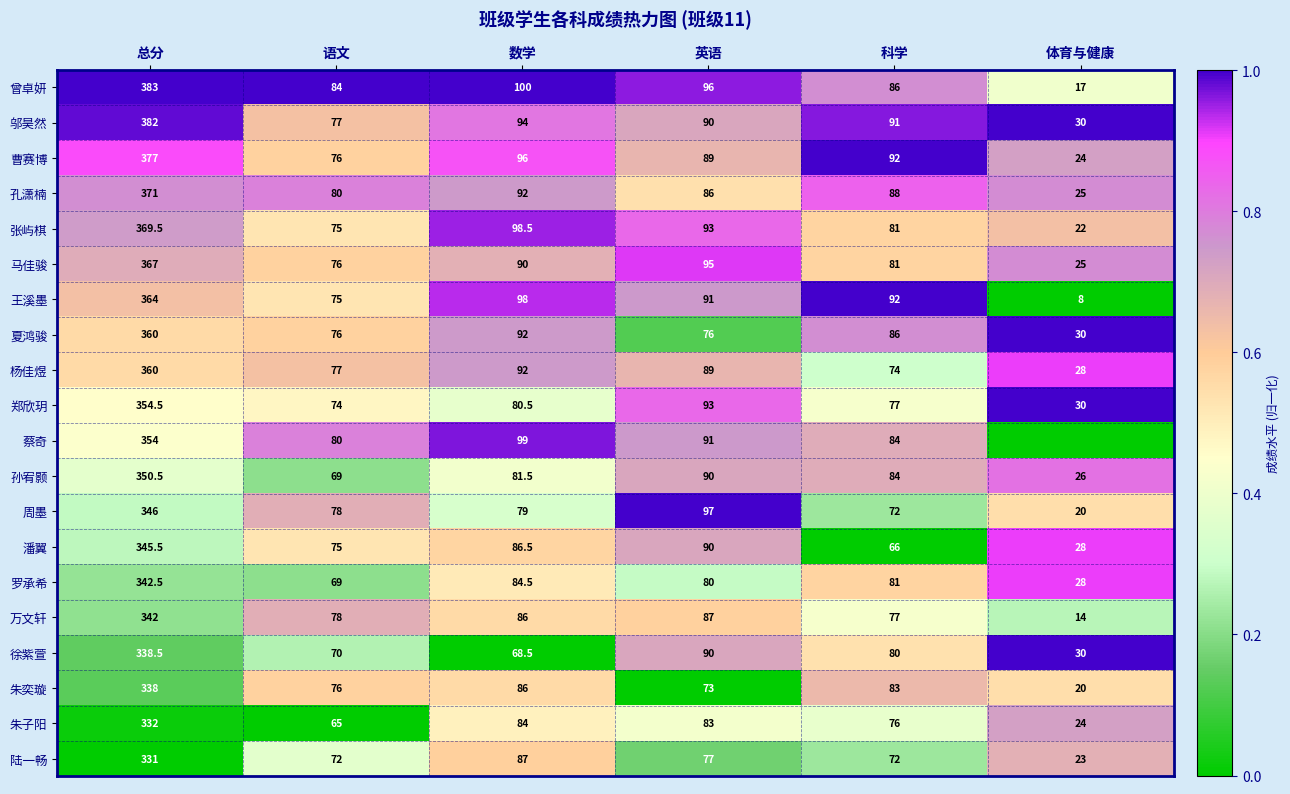

List the labels in order of 孙宥颢 value, smallest first.

体育与健康, 语文, 数学, 科学, 英语, 总分